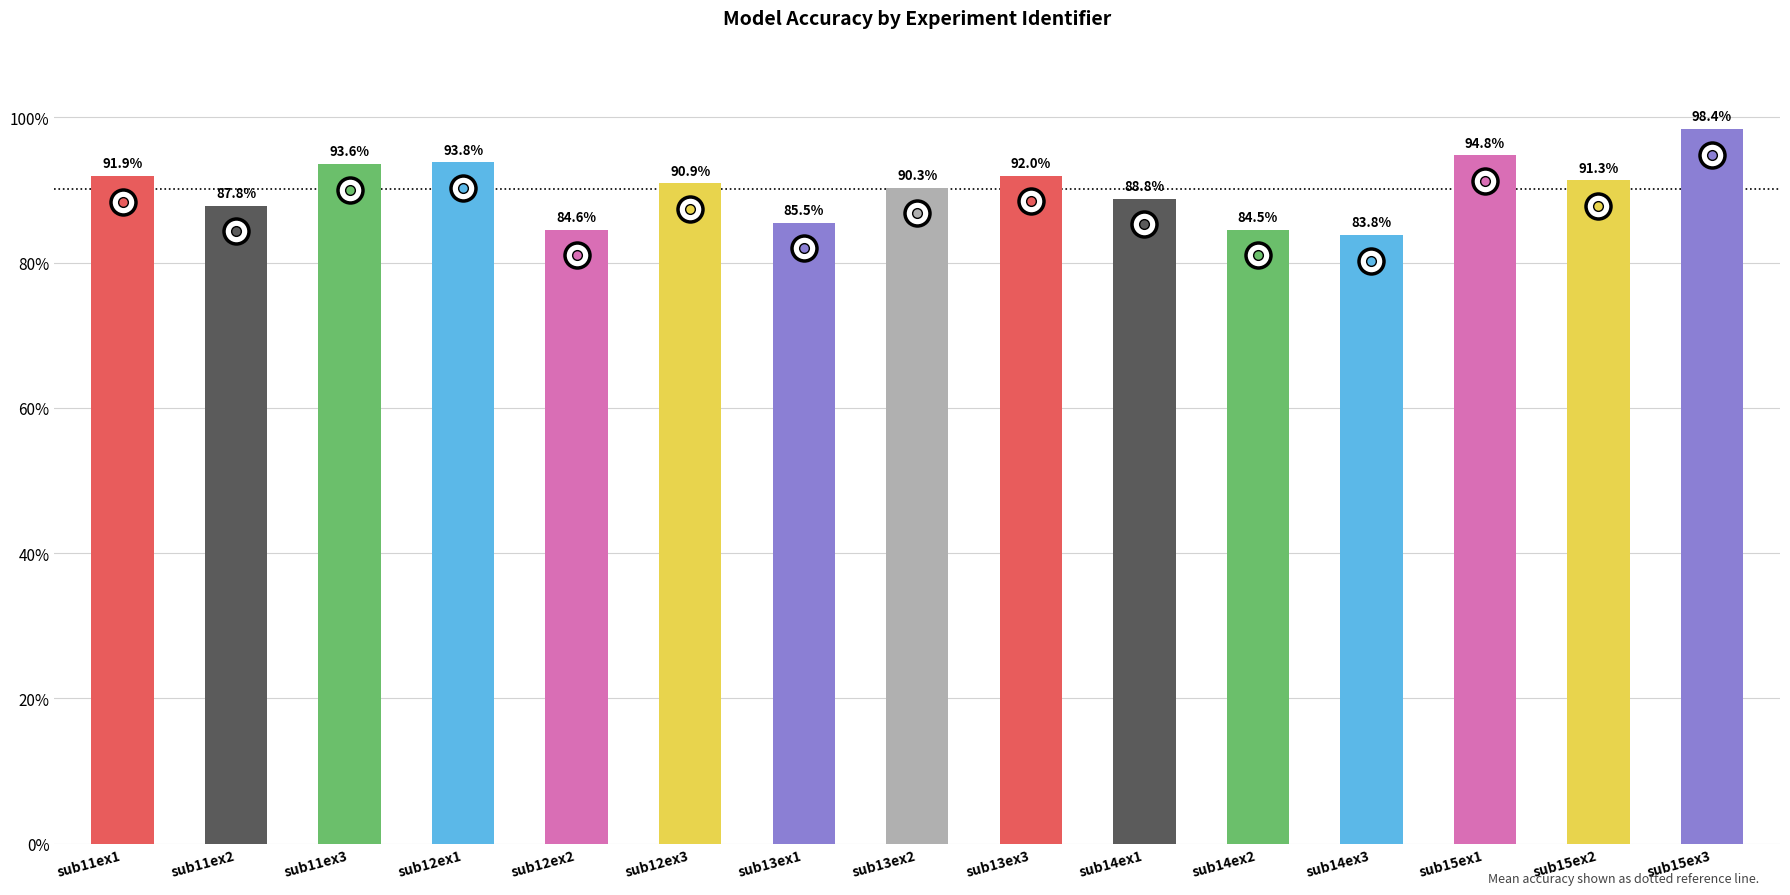

What is the label of the 13th bar from the left?

sub15ex1